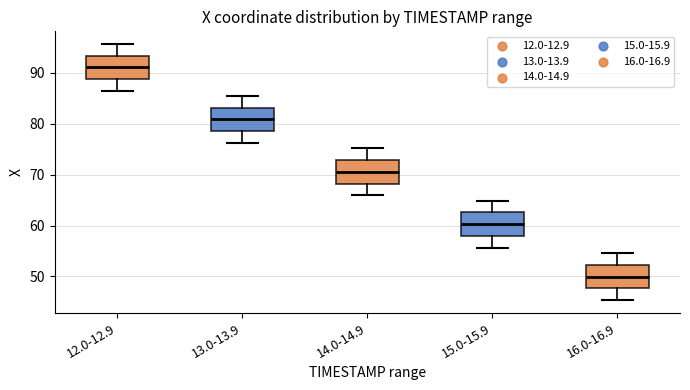

Which box's median line is the highest?

12.0-12.9